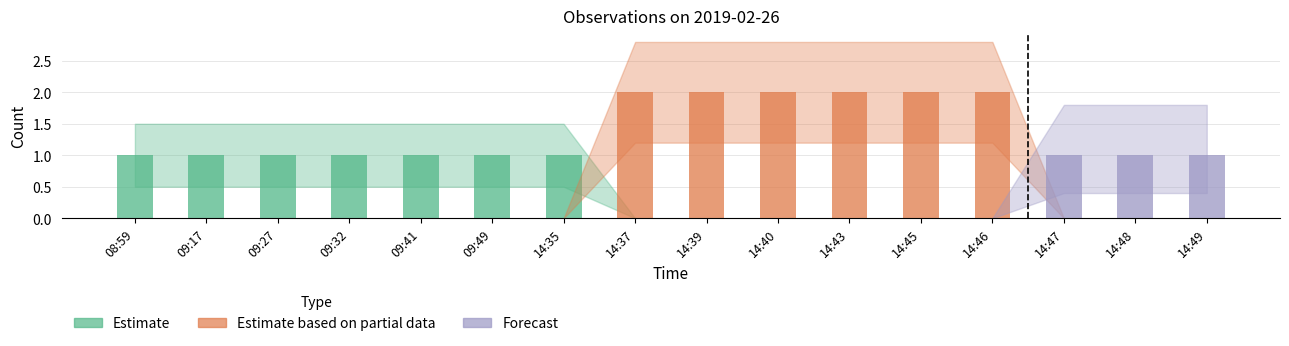

How many categories are shown in the chart?

16